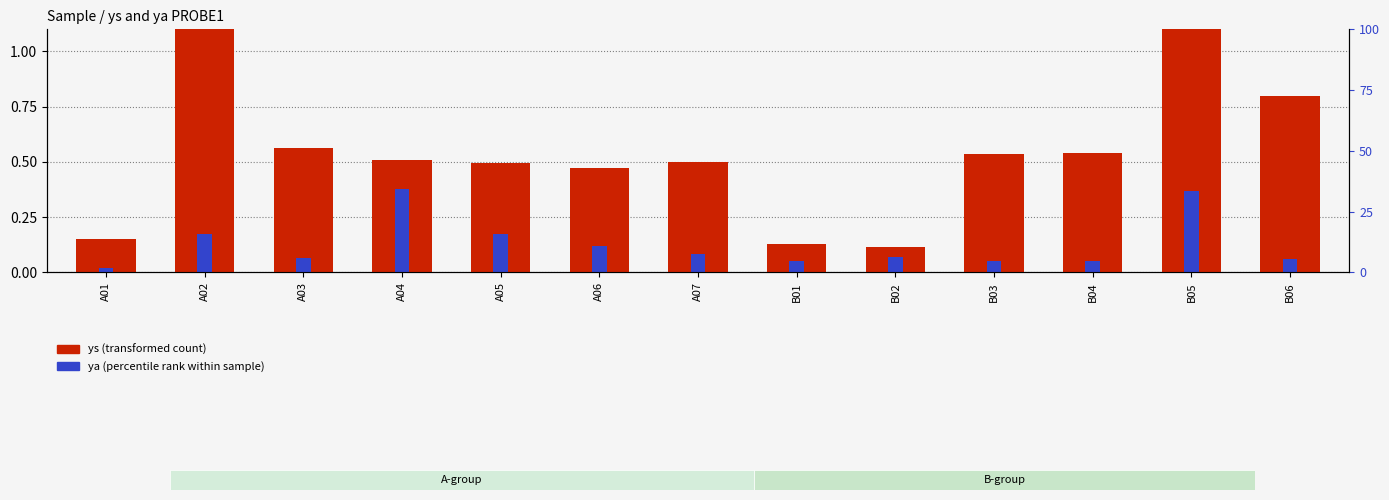

What is the greatest value displayed?

1.3